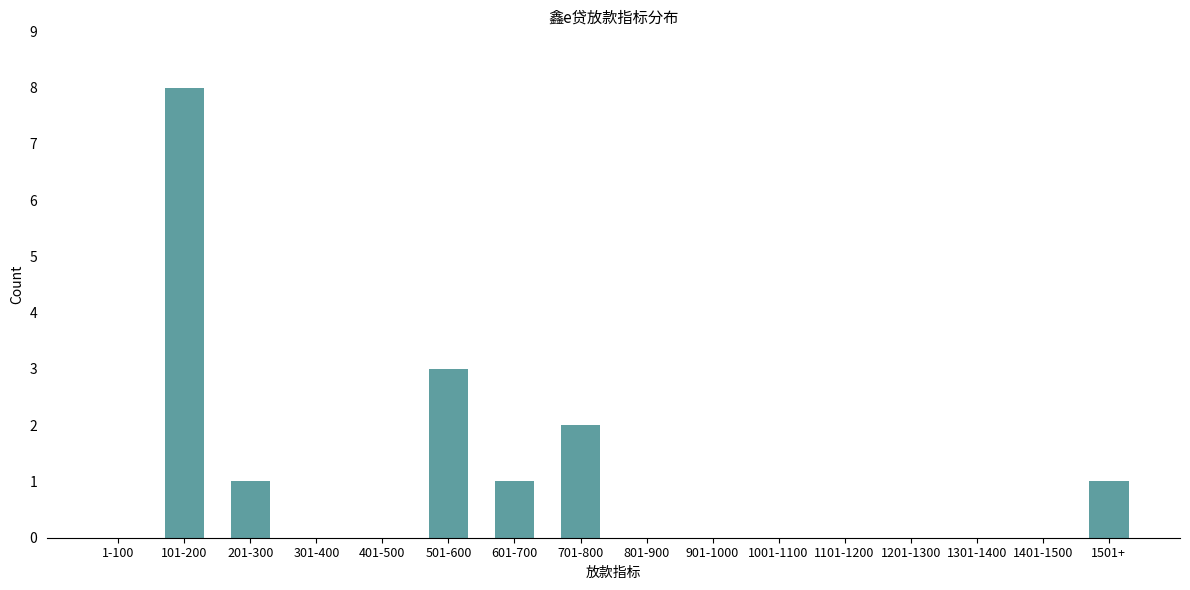

Reading right to left, list all the values displayed in this chart.

1501+=1	1401-1500=0	1301-1400=0	1201-1300=0	1101-1200=0	1001-1100=0	901-1000=0	801-900=0	701-800=2	601-700=1	501-600=3	401-500=0	301-400=0	201-300=1	101-200=8	1-100=0